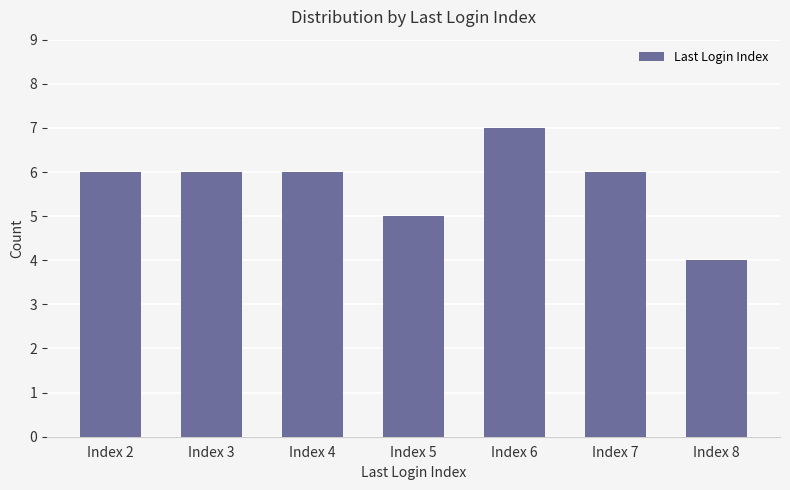

What is the difference between the second highest and minimum values?

2